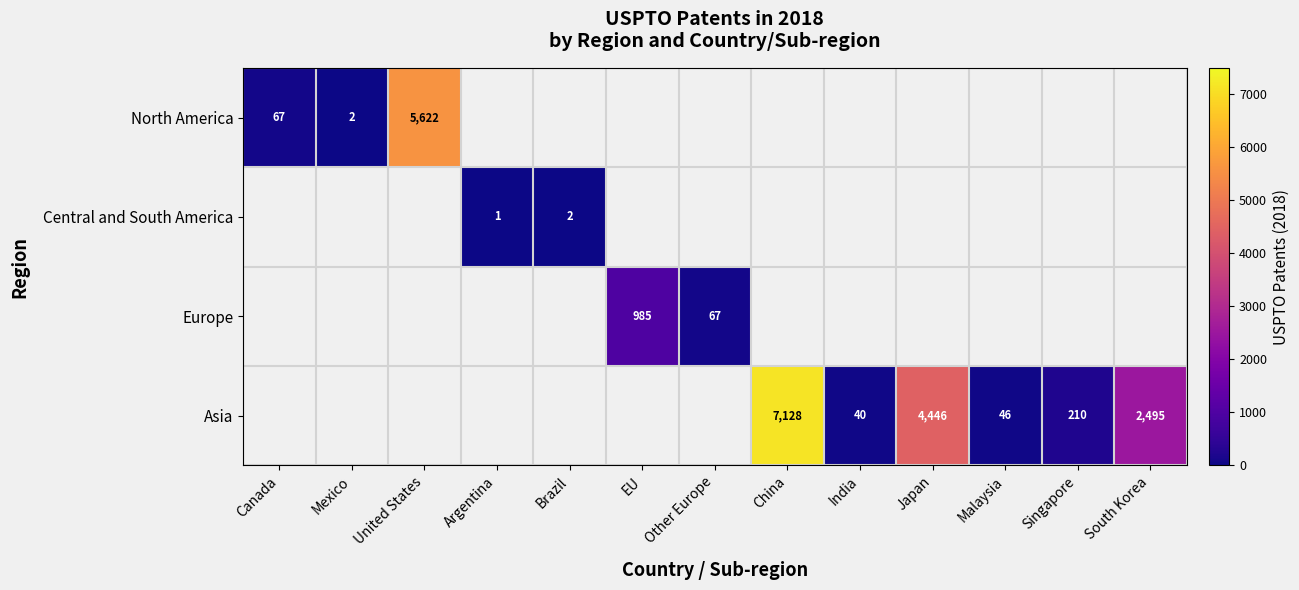

Which category has the highest value across all series?

China